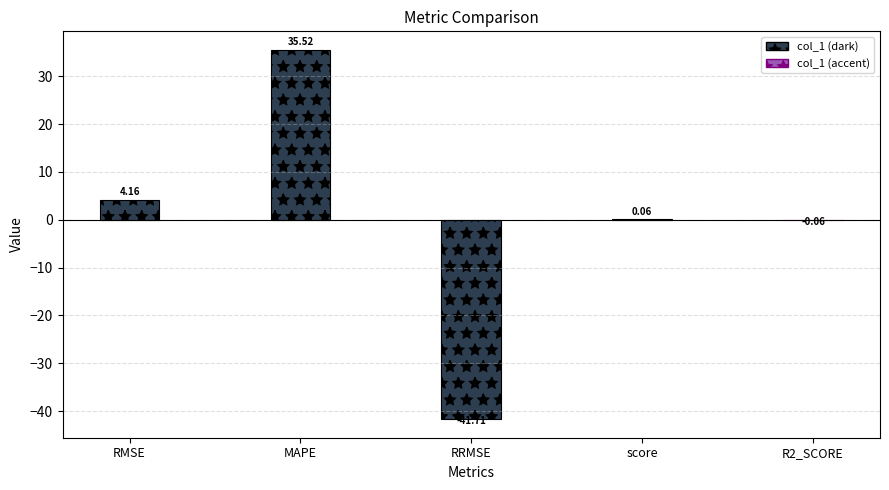

Between MAPE and R2_SCORE, which is larger?

MAPE